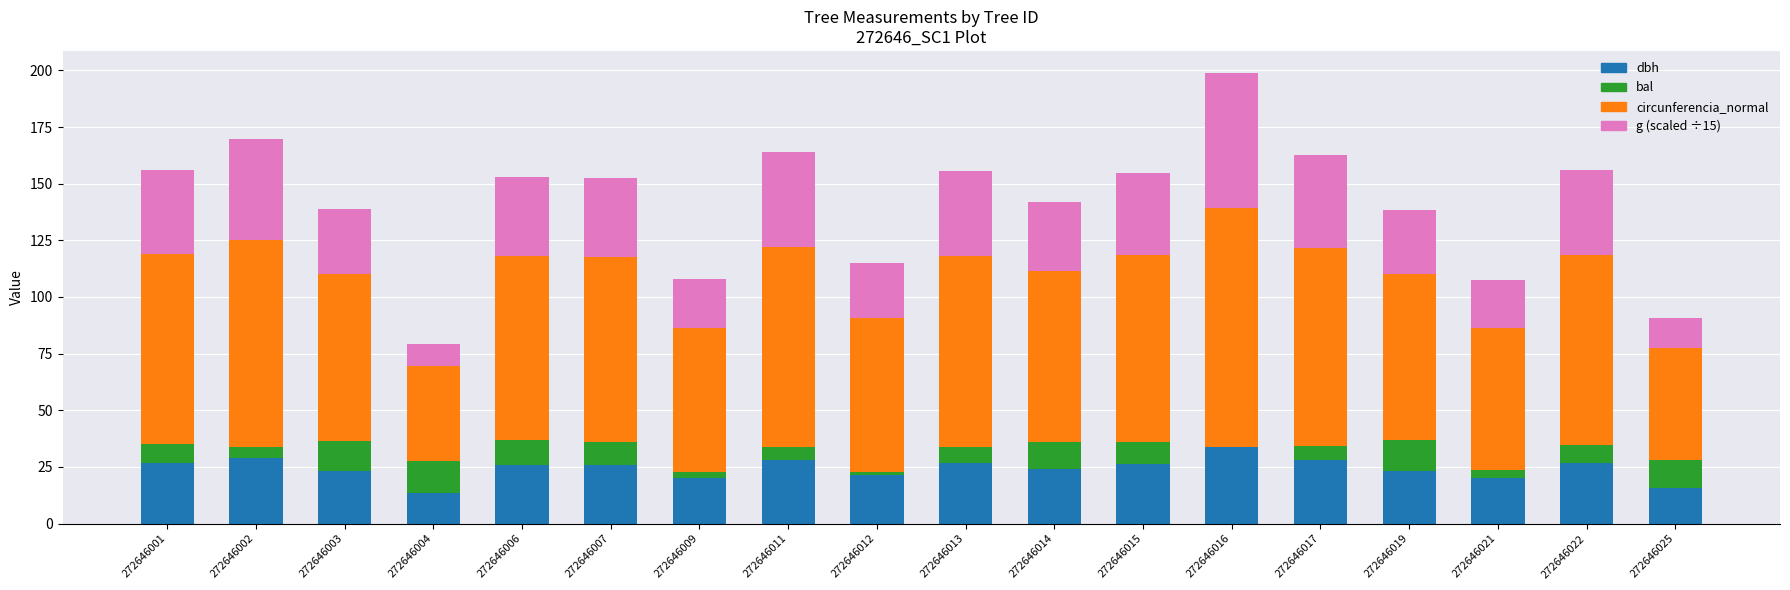

What is the total value across all series at 272646016?

198.6